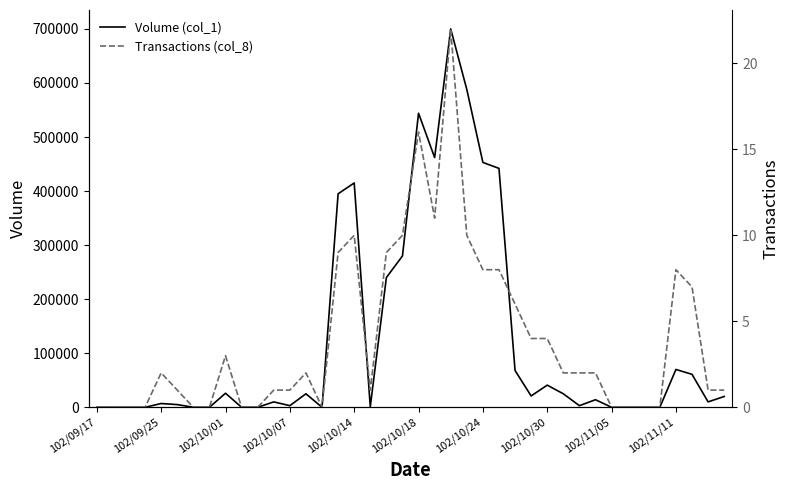

The value of Volume (col_1) at 11 is 15004. True or false?

False